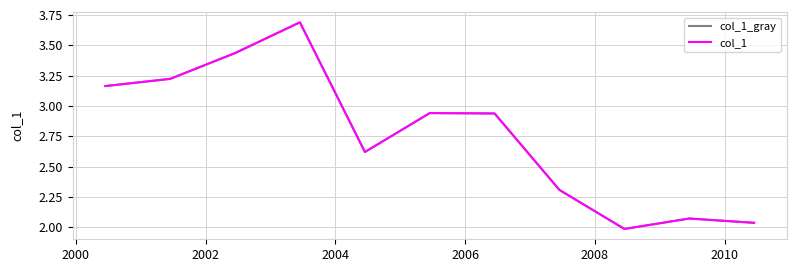

How many interior local peaks does the col_1 series have?

3